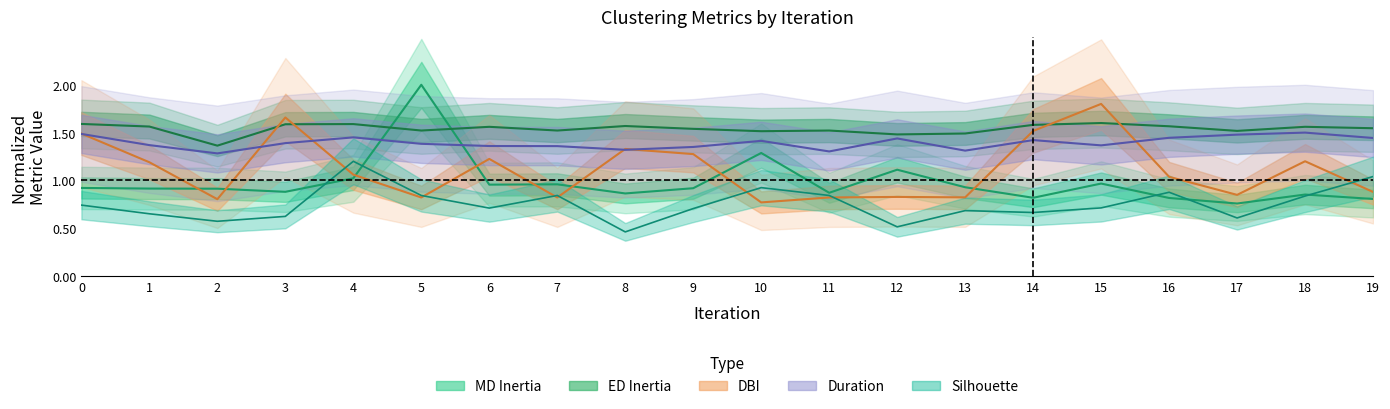

Rank the categories by Silhouette value from lowest to highest.

8, 12, 2, 17, 3, 1, 14, 13, 9, 6, 15, 0, 18, 5, 7, 11, 16, 10, 19, 4